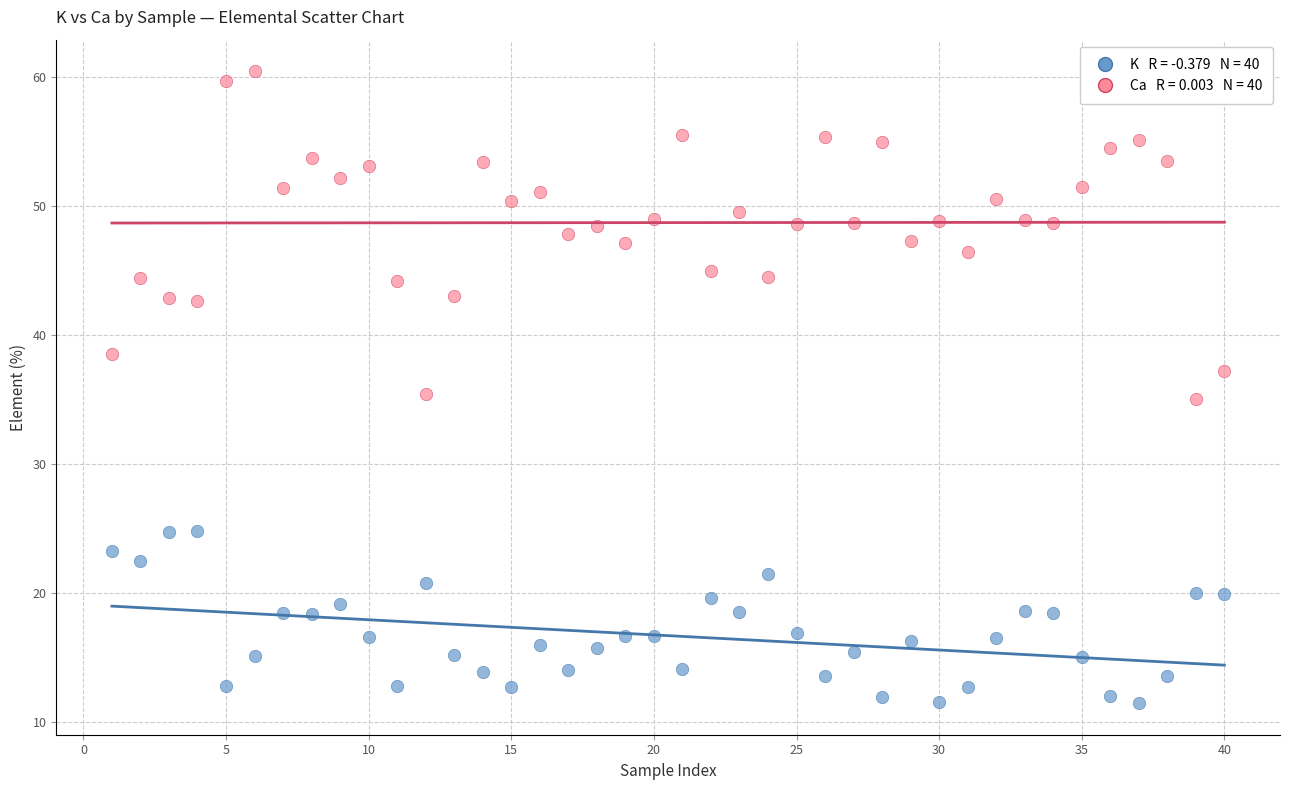

Across all data points, what is the range of Y values (max minus min)?

48.9